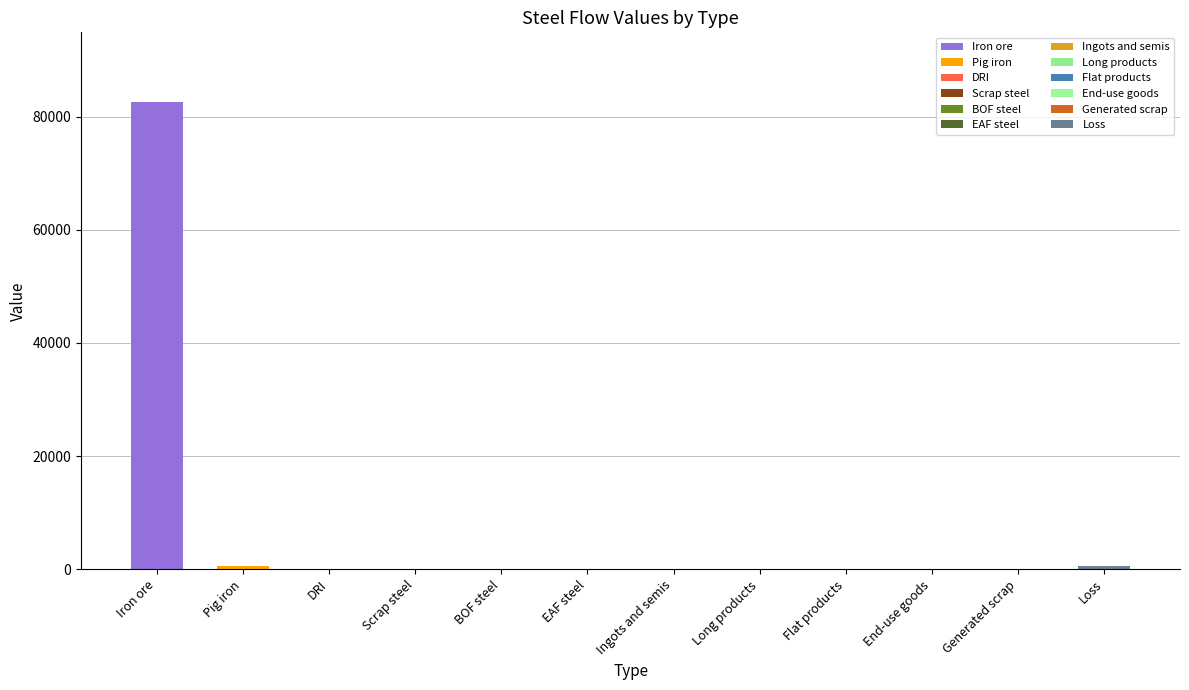

True or false: the data shows 134638.3 at Iron ore.

False